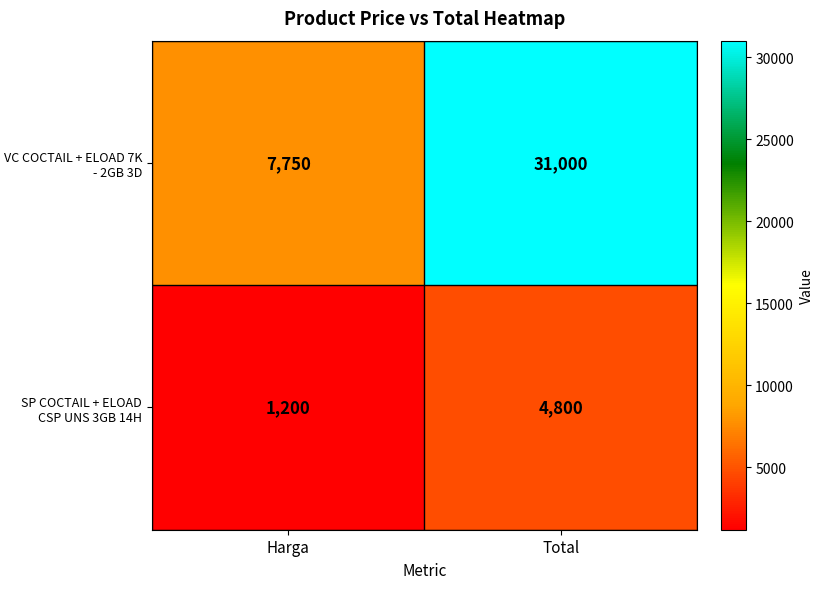

What is the average value of the SP COCTAIL + ELOAD CSP UNS 3GB 14H series?

3000